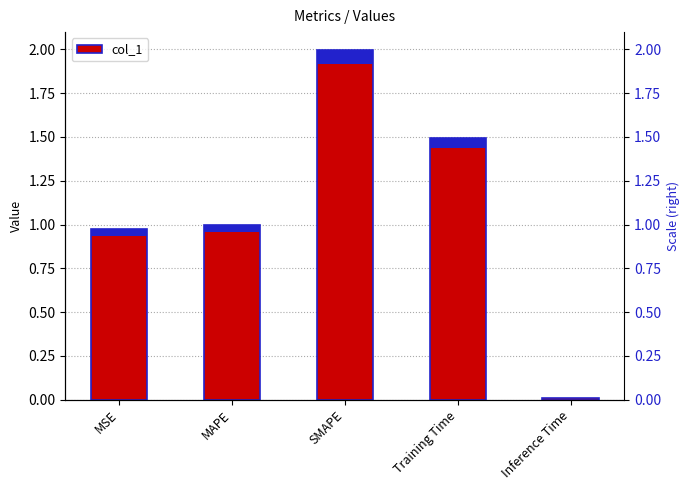

Between Inference Time and Training Time, which is larger?

Training Time